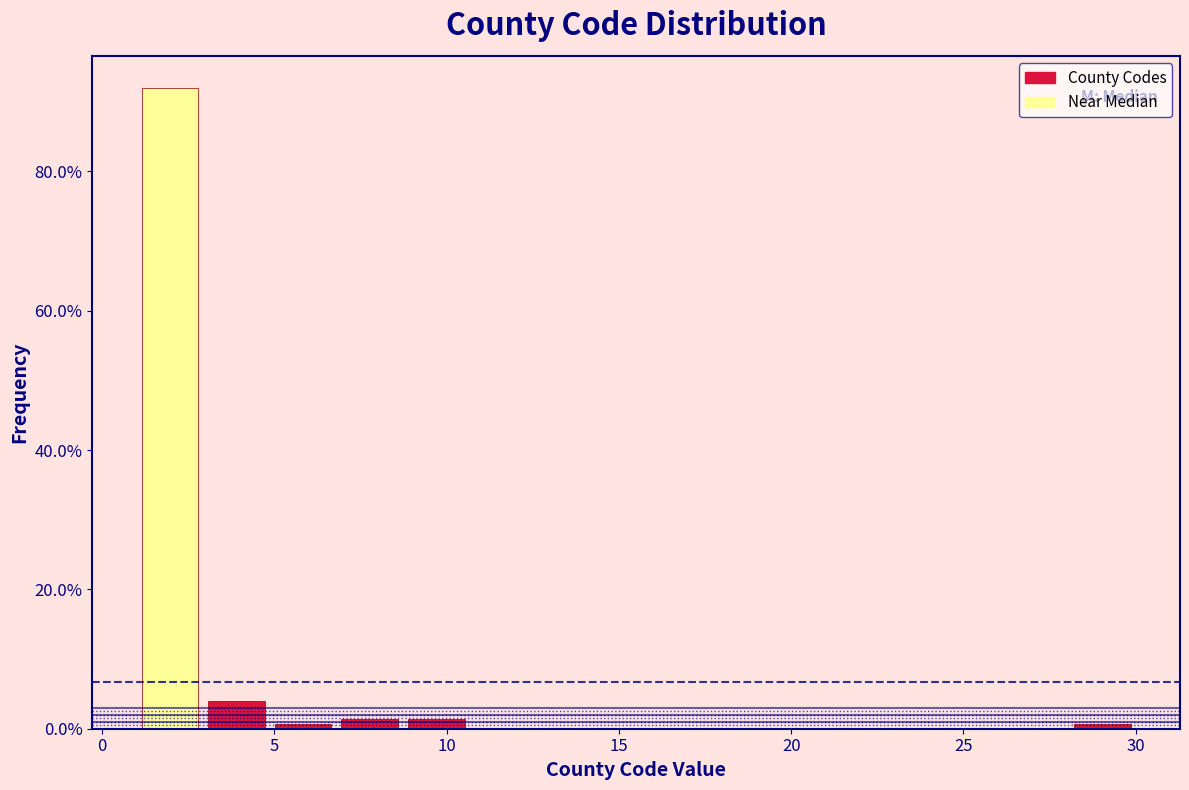

Read against the x-axis, roughly where is the centre of the tallest bar?

2.0